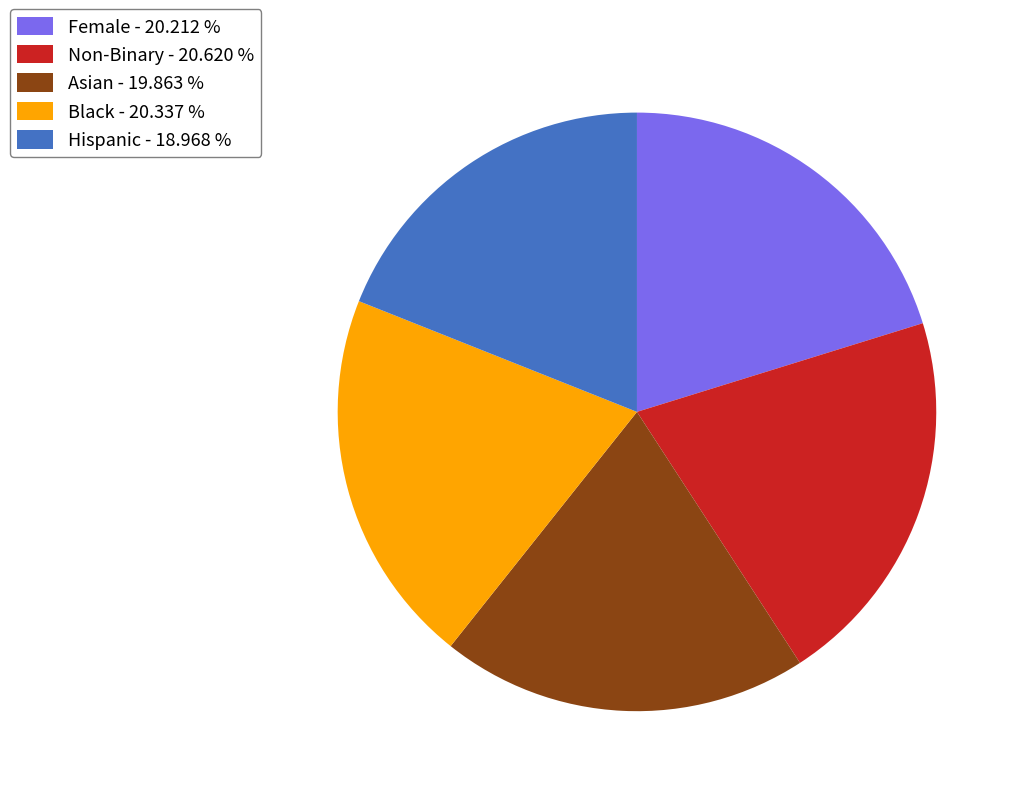

What is the smallest slice in the pie chart?

Hispanic